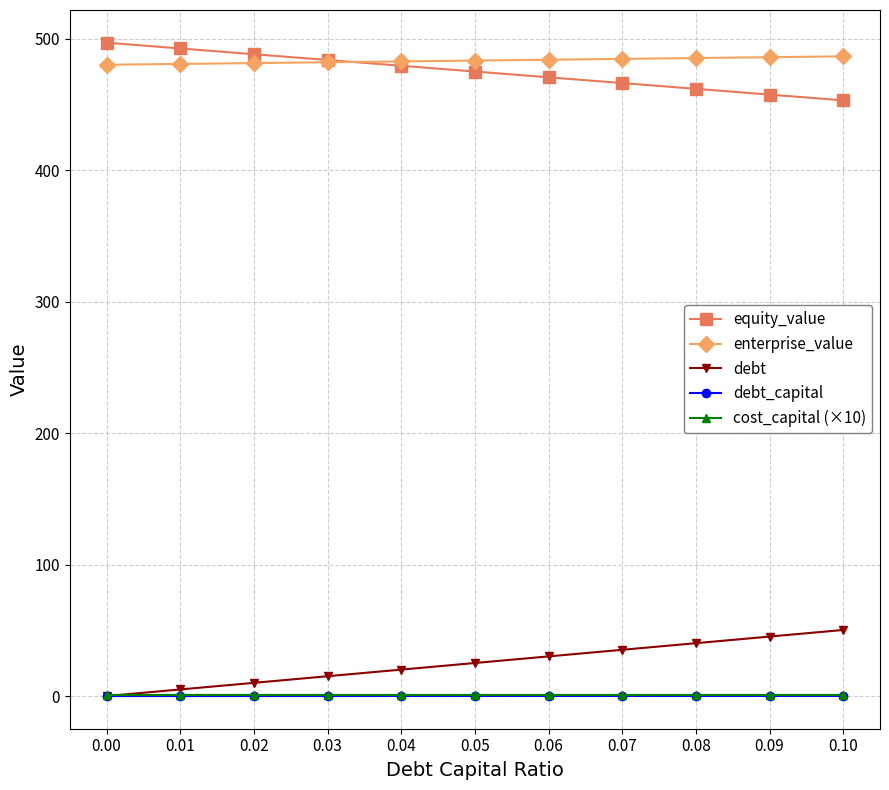

What is the approximate value of debt at 0.05?

25.1